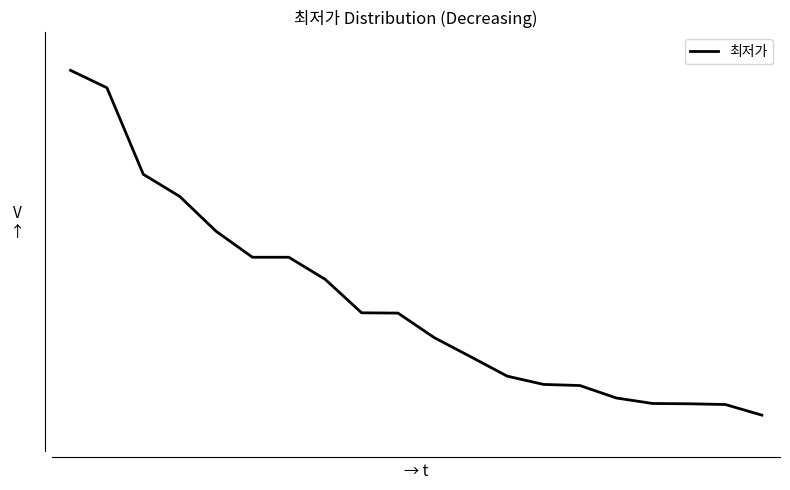

Does the chart display data point markers on the line(s)?

No